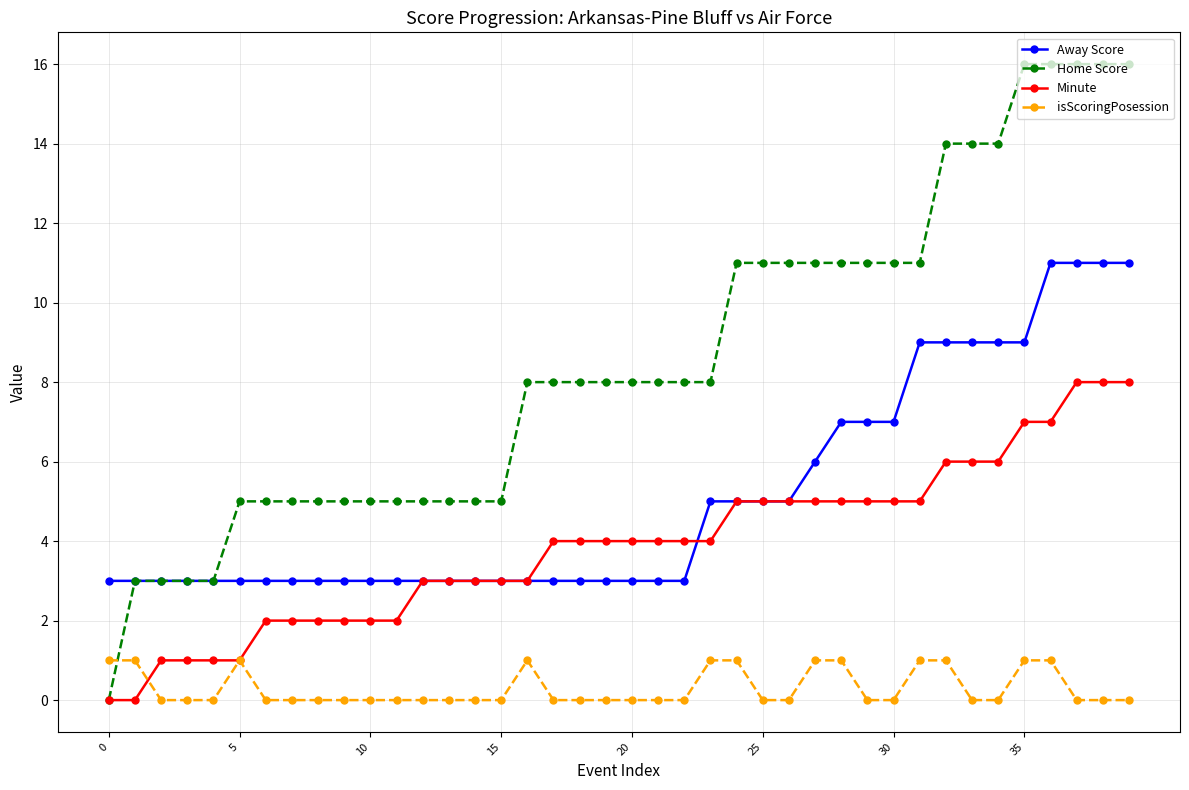

True or false: Home Score and isScoringPosession intersect in this chart.

True